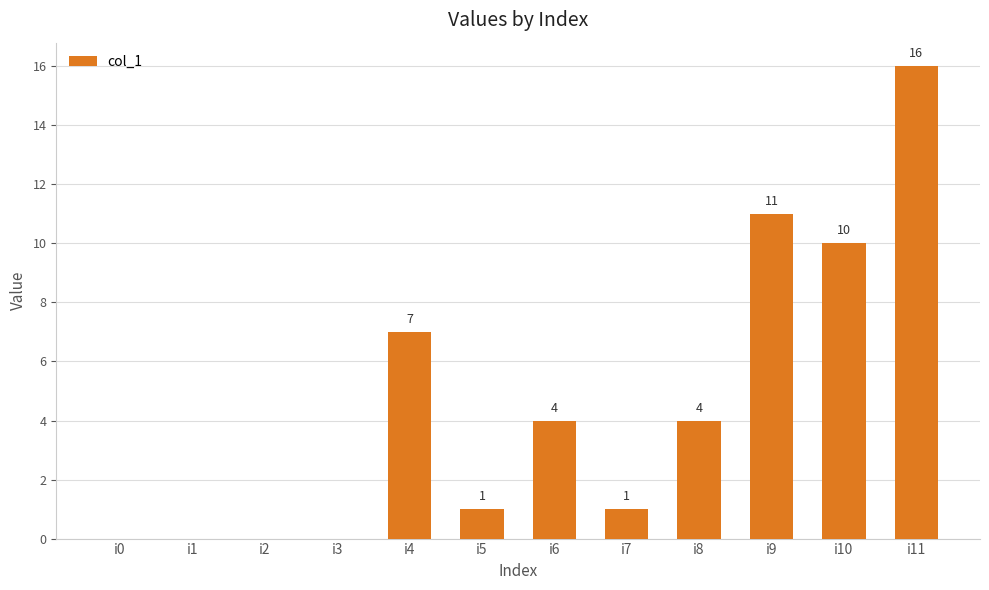

What is the sum of the values at i10 and i2?

10